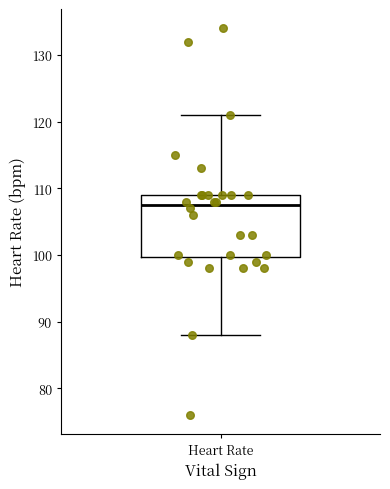

Read this box plot against the y-axis: the position of the median line, the range covered by the box, and the ends of both whiskers. The values are not printed on the chart, so give them approximately, as read against the axis.

median 108, box 100 to 109, whiskers 88 to 121